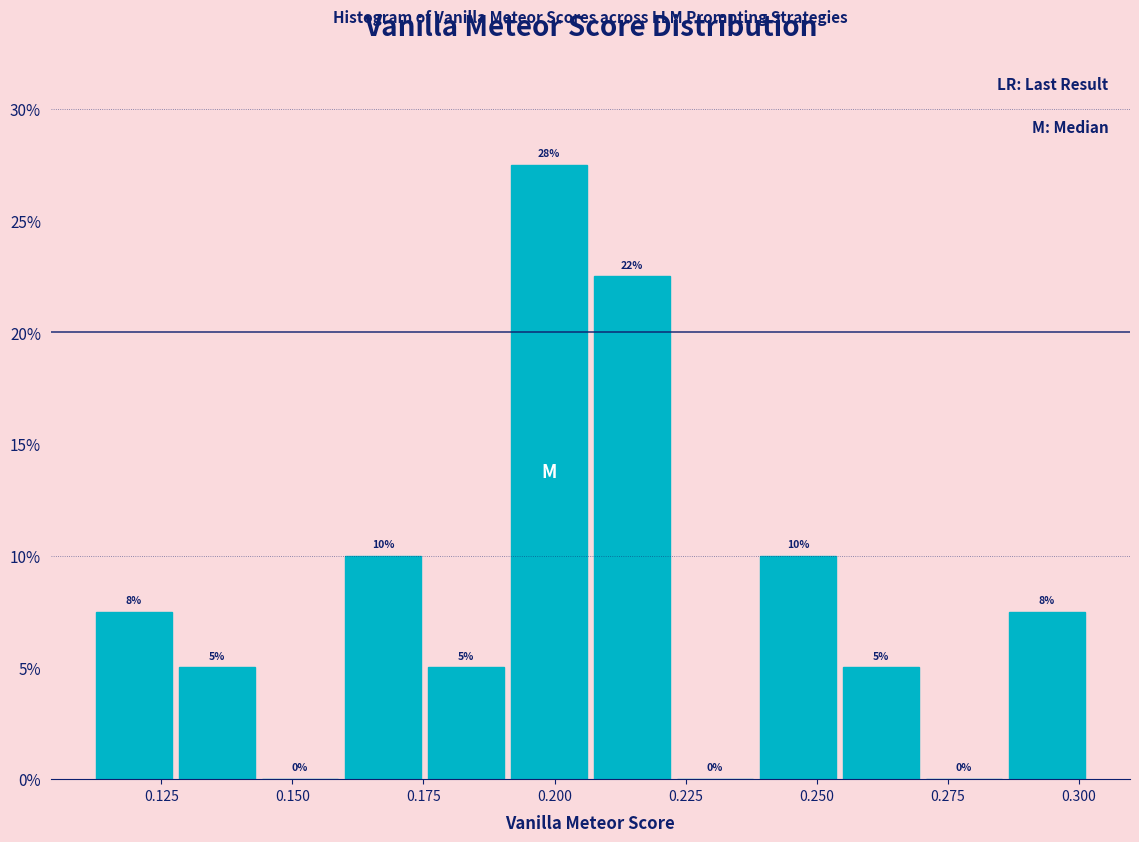

Around what value on the x-axis is the tallest bar? Give the approximate position of its centre, as read against the axis.

0.200